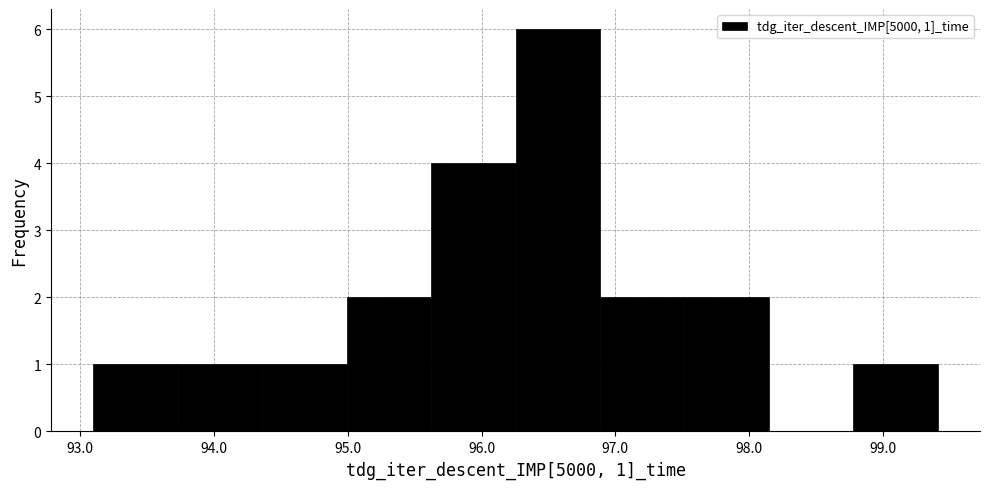

Which range on the x-axis has the tallest bar?

96.3 to 96.9